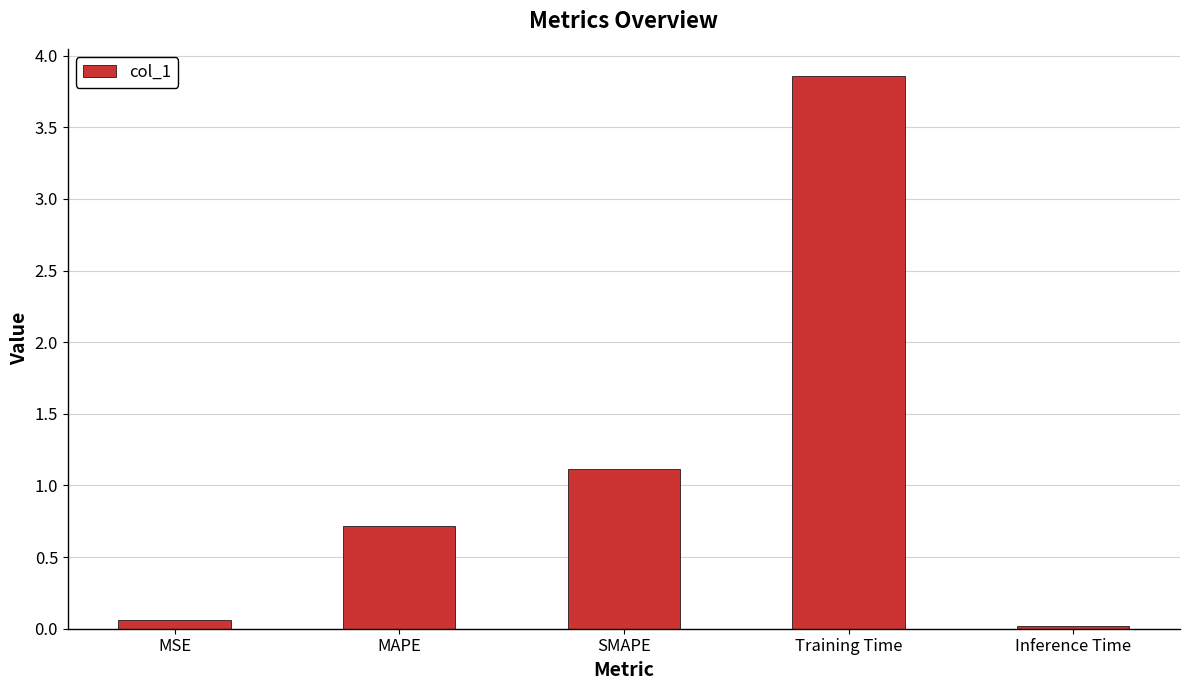

The chart shows a value of 1.9 at SMAPE. True or false?

False